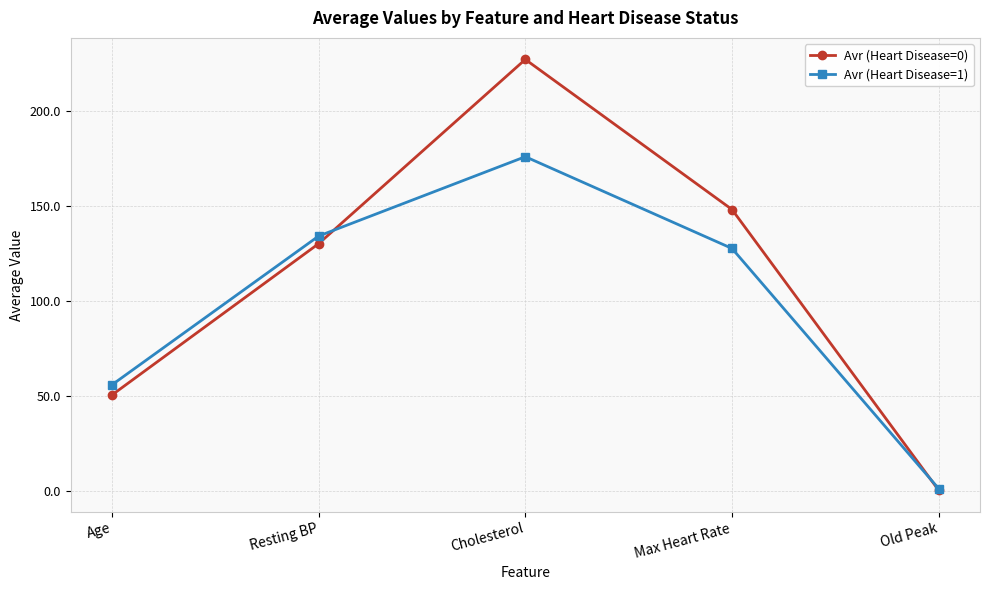

At Cholesterol, list the series in order from largest to smallest.

Avr (Heart Disease=0), Avr (Heart Disease=1)